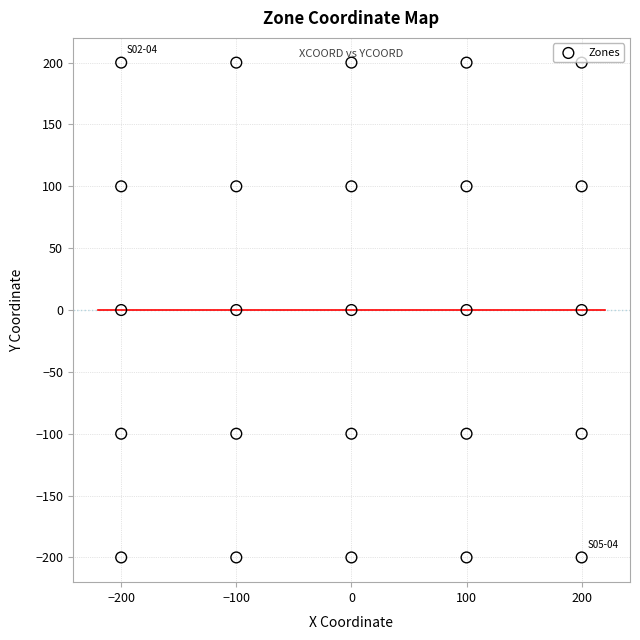

What is the range of X values (max minus min)?

400